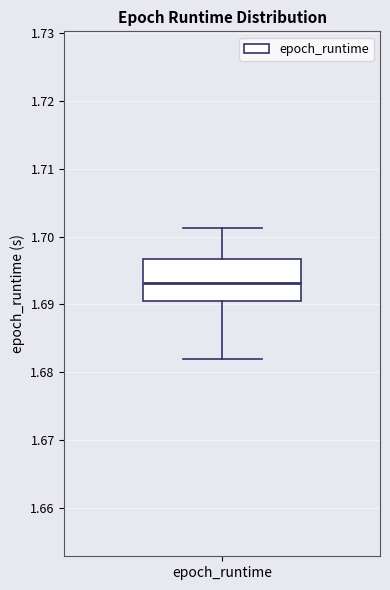

Where is the lower edge of the box for epoch_runtime on the y-axis? The values are not printed on the chart, so give them approximately, as read against the axis.

1.691